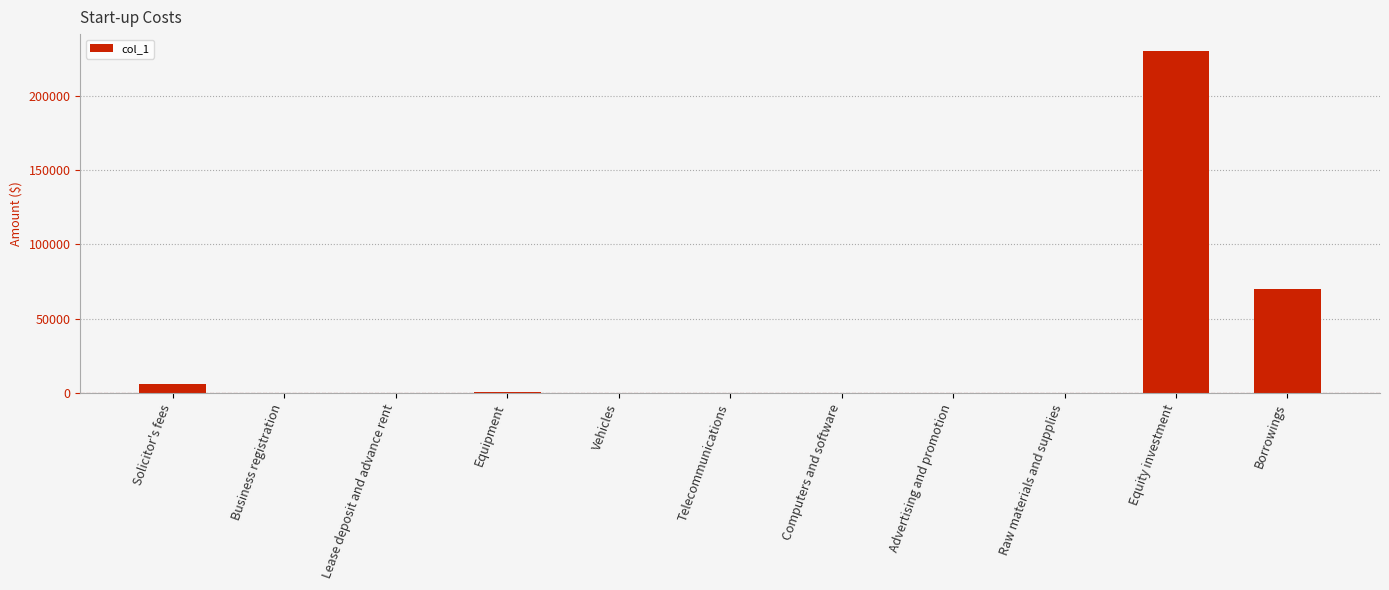

Is it true that the value at Lease deposit and advance rent is 0?

True